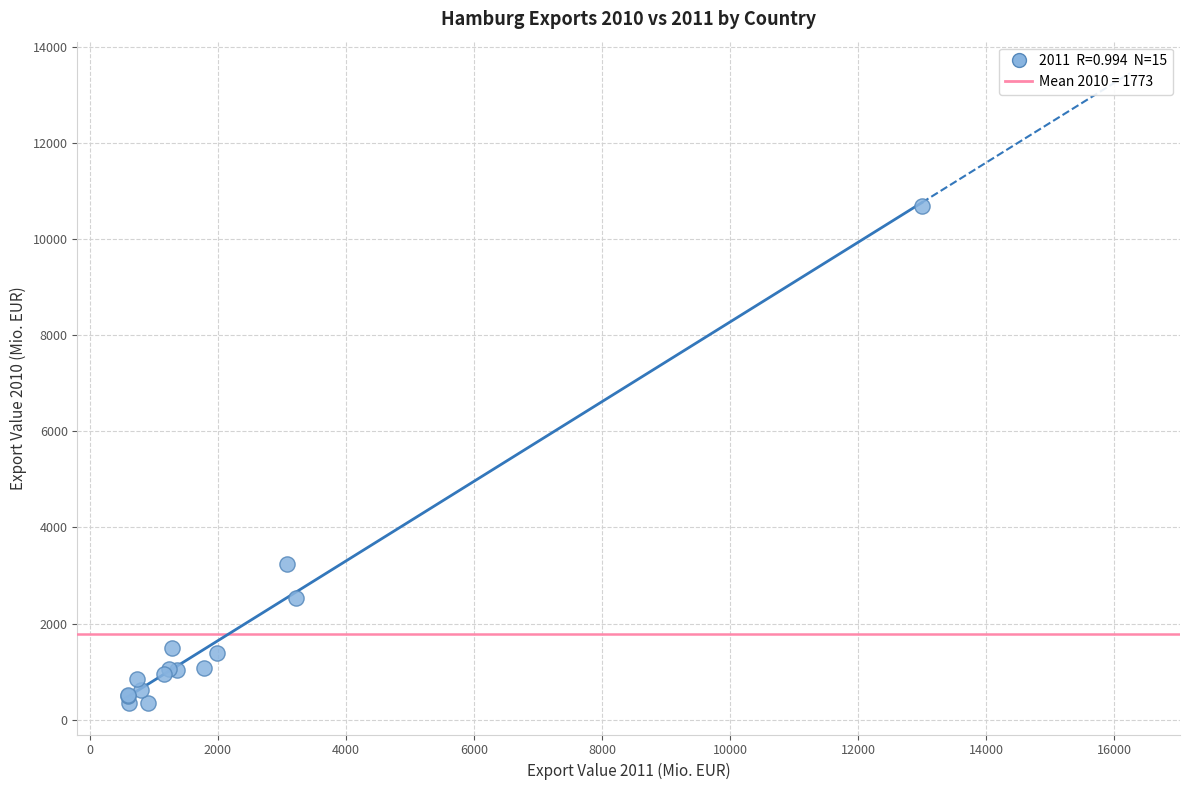

What Y value in the scatter plot is closest to 5520?

3248.7